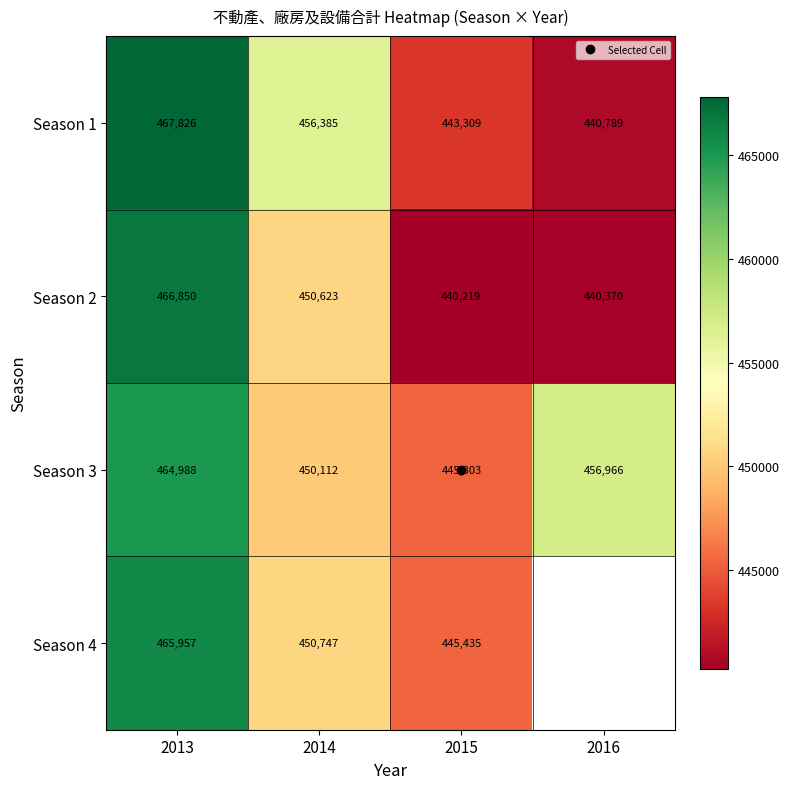

What is the difference between the maximum and minimum values in the Season 1 series?

27037.0